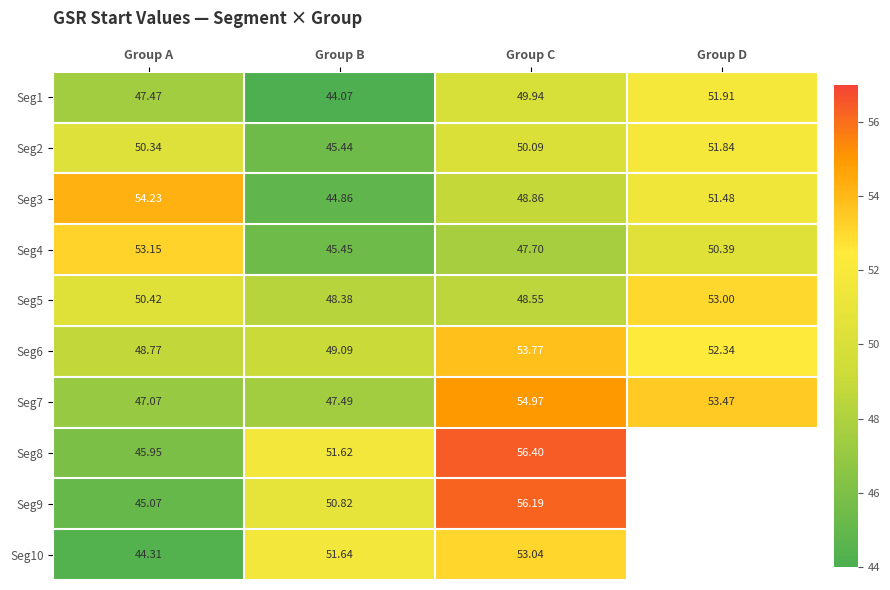

True or false: Seg3 has a value of 19.2 at Group B.

False